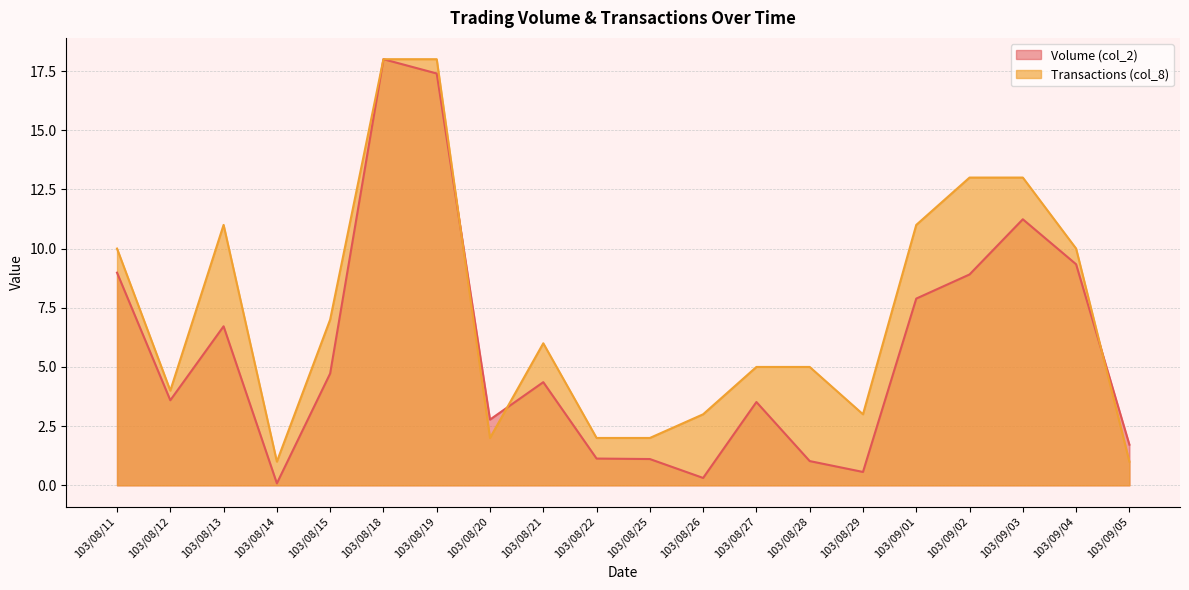

What is the label of the 19th point from the right?

103/08/12